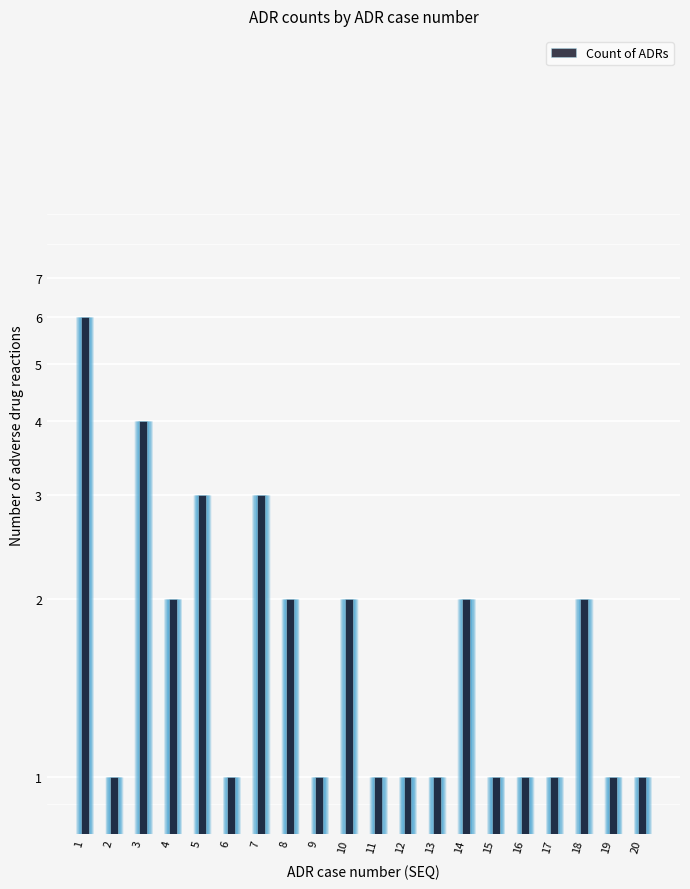

Reading left to right, what are all the values shown in this chart?

6	1	4	2	3	1	3	2	1	2	1	1	1	2	1	1	1	2	1	1